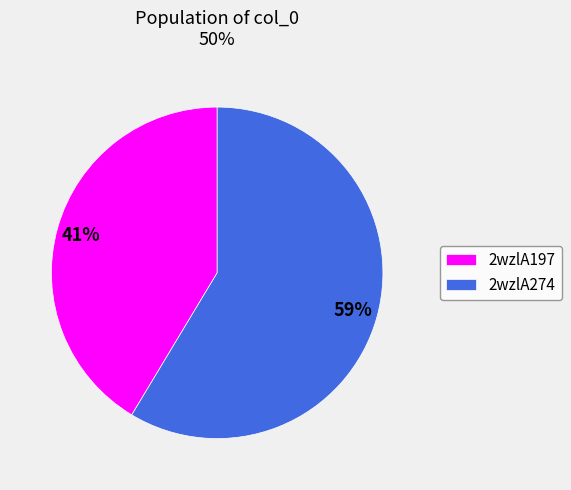

Count the number of slices in the pie.

2